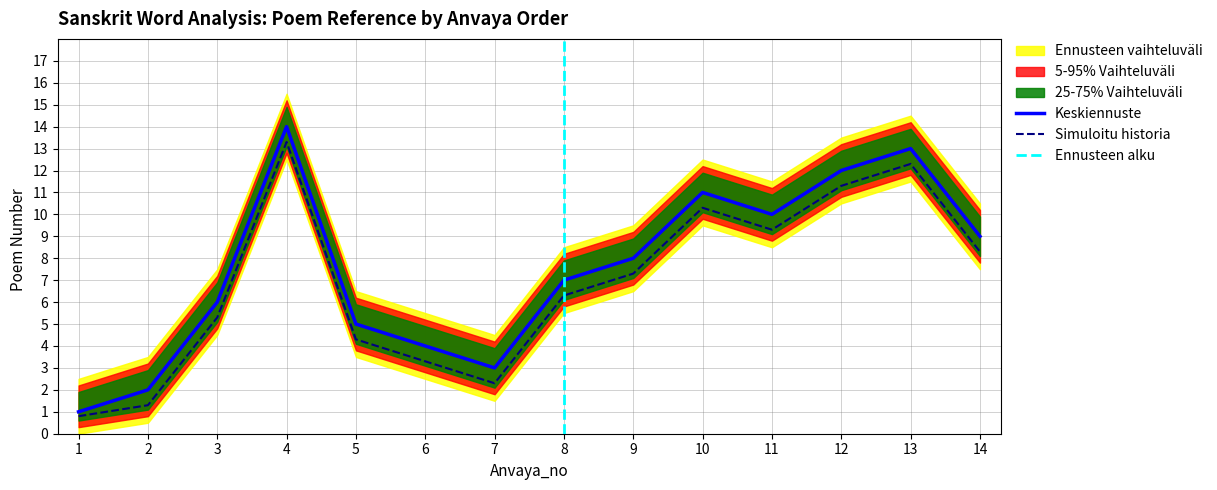

Reading right to left, what are all the values shown in this chart?

poem: 14=9.0	13=13.0	12=12.0	11=10.0	10=11.0	9=8.0	8=7.0	7=3.0	6=4.0	5=5.0	4=14.0	3=6.0	2=2.0	1=1.0
poem_upper: 14=8.3	13=12.3	12=11.3	11=9.3	10=10.3	9=7.3	8=6.3	7=2.3	6=3.3	5=4.3	4=13.3	3=5.3	2=1.3	1=0.8